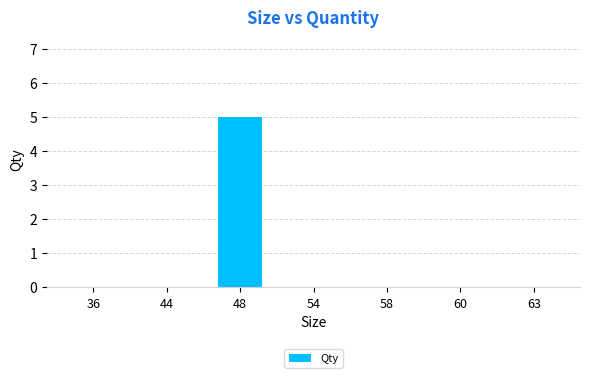

At which category does the chart reach its peak across all series?

48